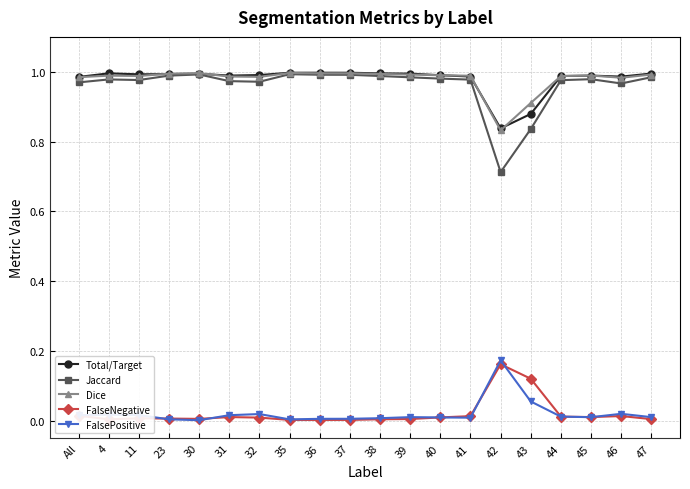

Which series changed the most between 39 and 42?

Jaccard